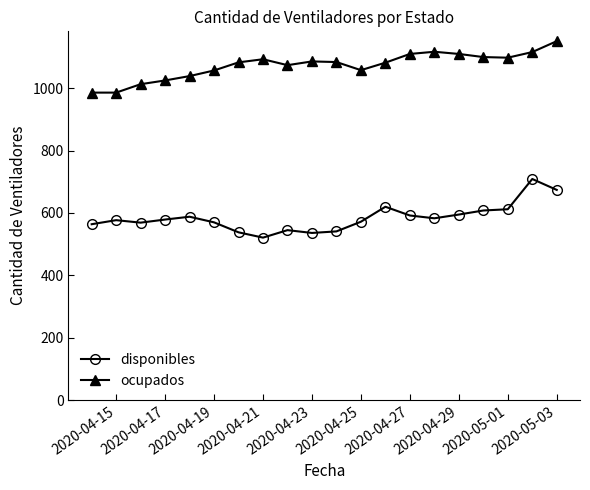

Rank the series by their average value, from highest to lowest.

ocupados, disponibles